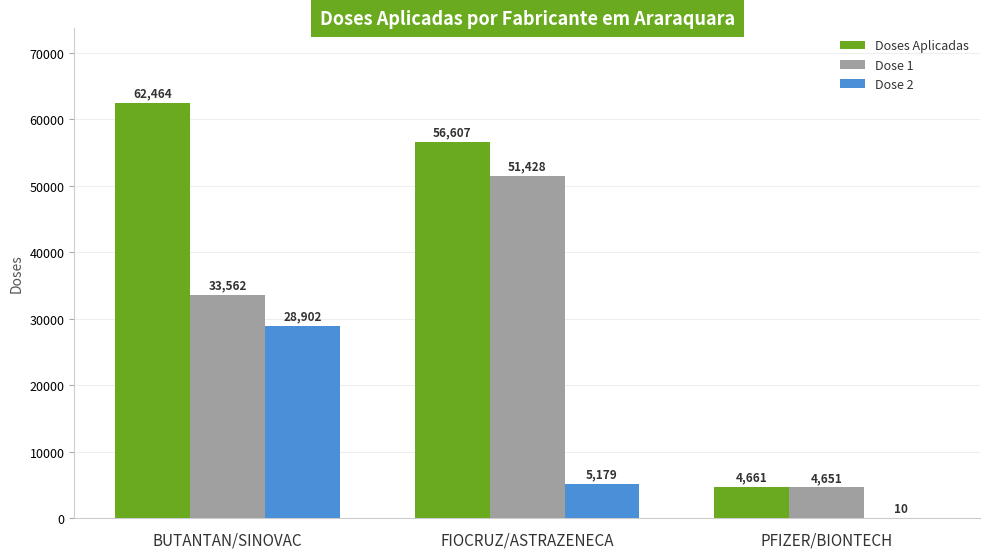

What is the sum of the Doses Aplicadas values at FIOCRUZ/ASTRAZENECA and BUTANTAN/SINOVAC?

119071